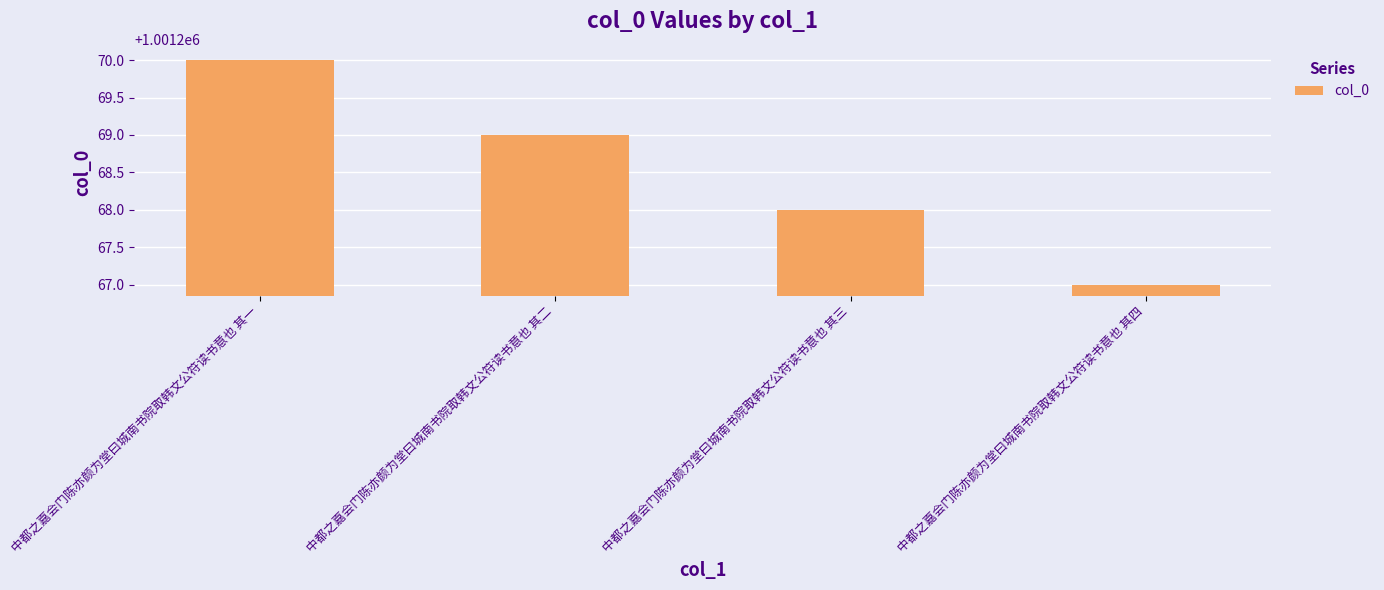

What is the approximate value at 中都之嘉会门陈亦颜为堂曰城南书院取韩文公符读书意也 其一?

1001270